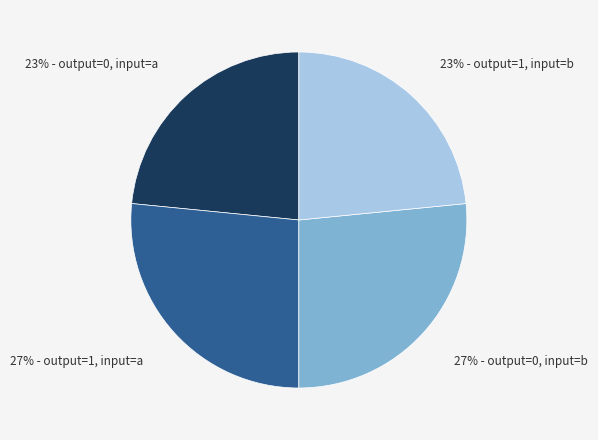

To the nearest percent, what is the average slice percentage?

25%